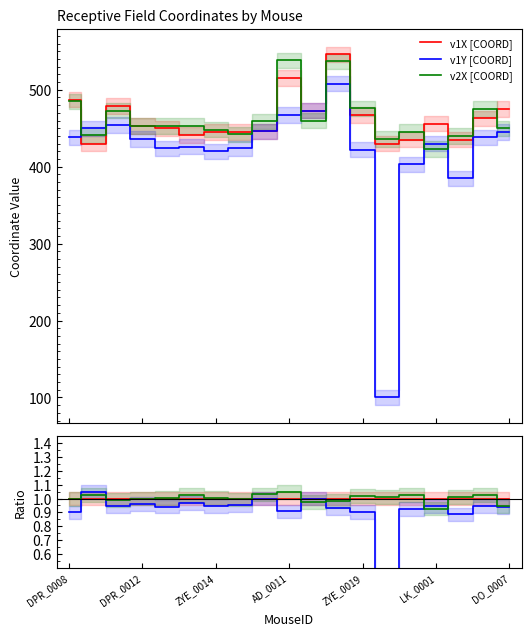

What is the highest value of the v1X [COORD] series?

546